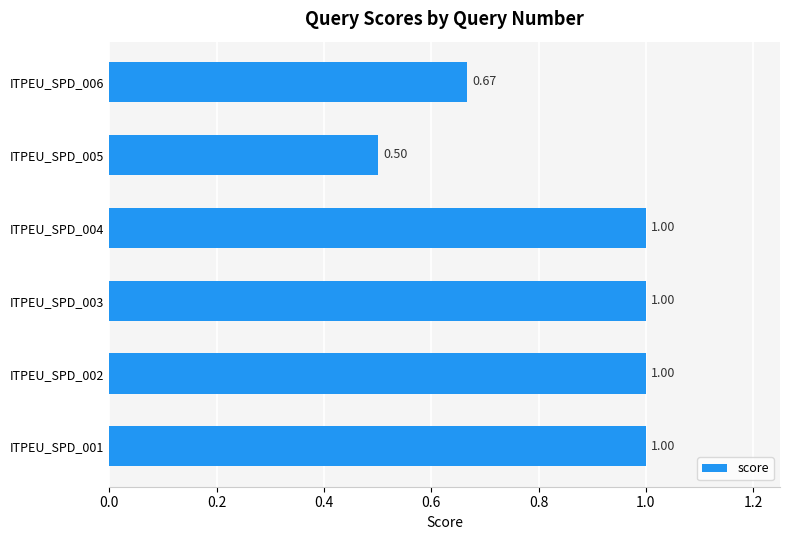

What is the average value?

0.9